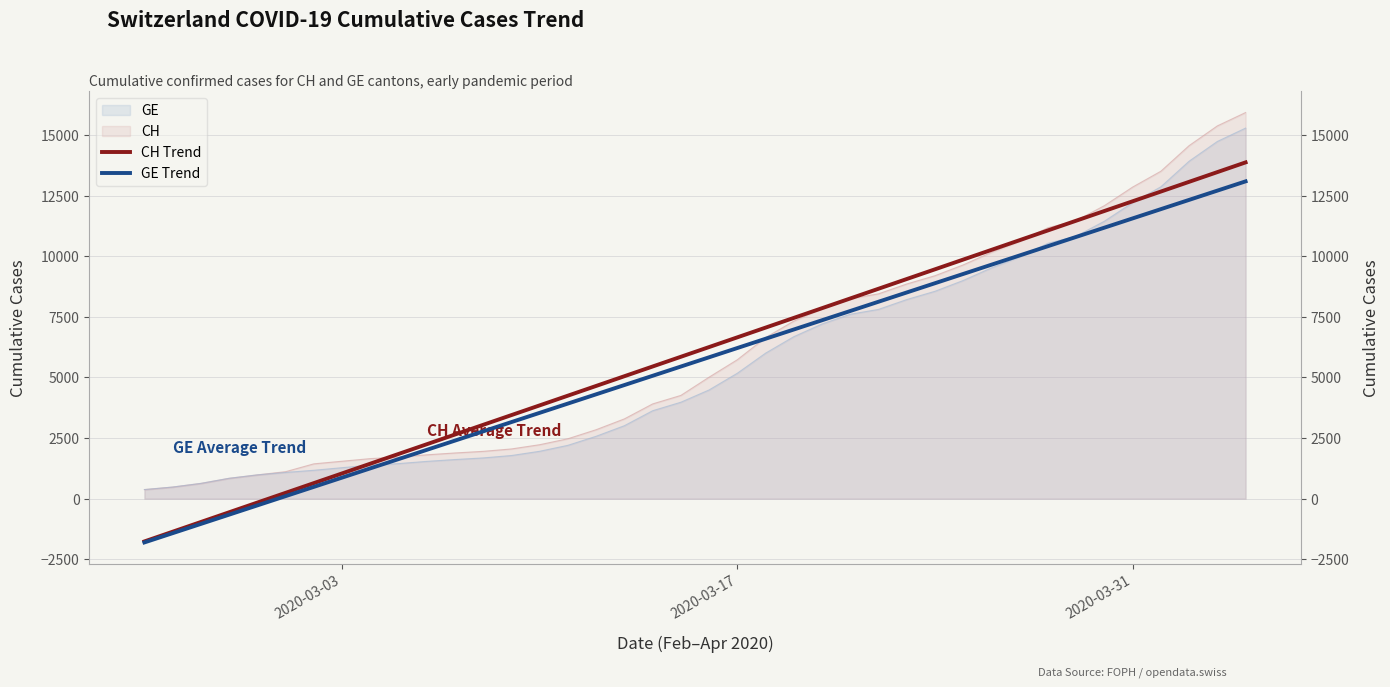

How many values in GE Trend are below zero?

5